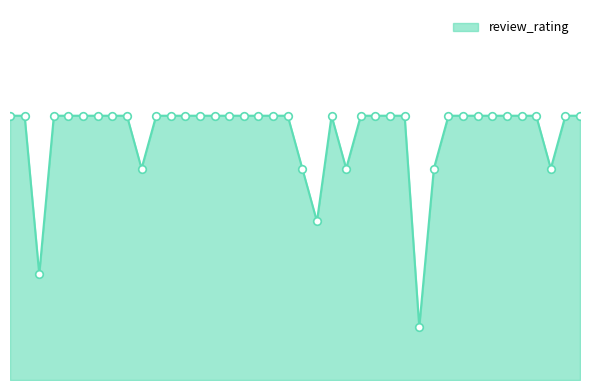

Is this an area chart (filled region under the line)?

Yes